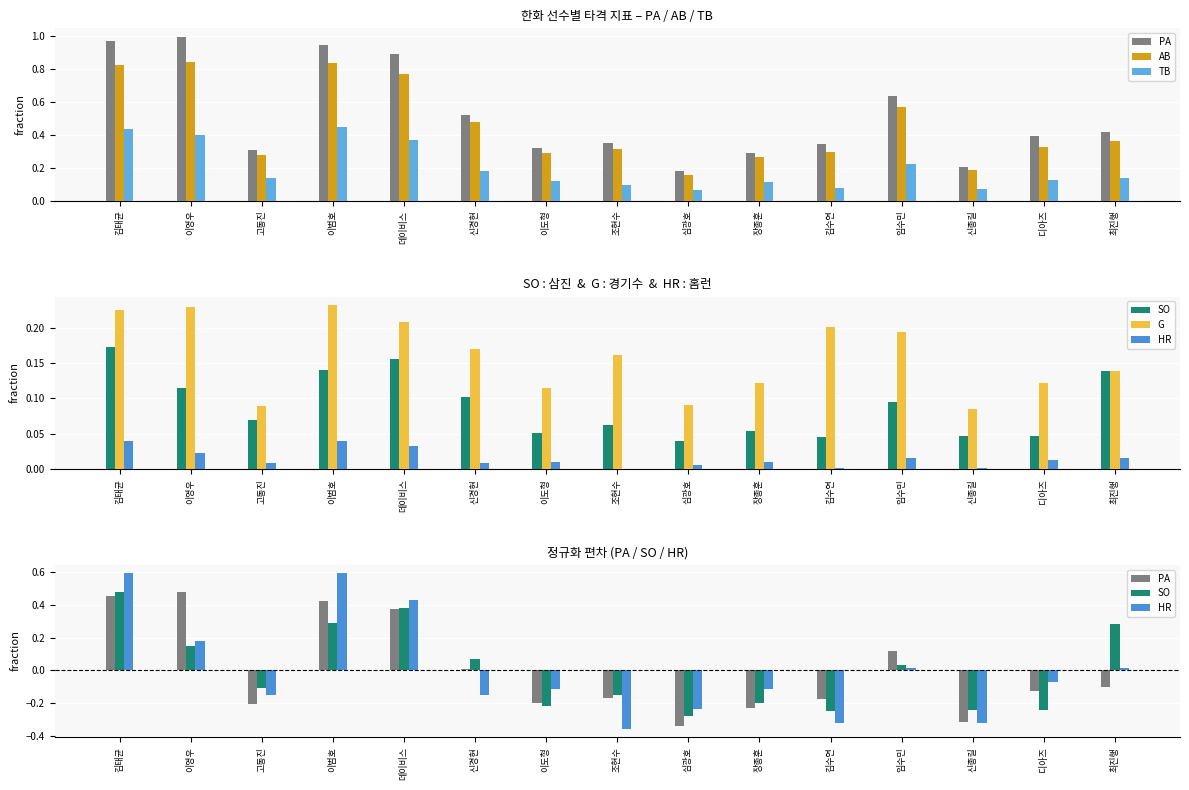

Where does the HR series first go above 0?

김태균